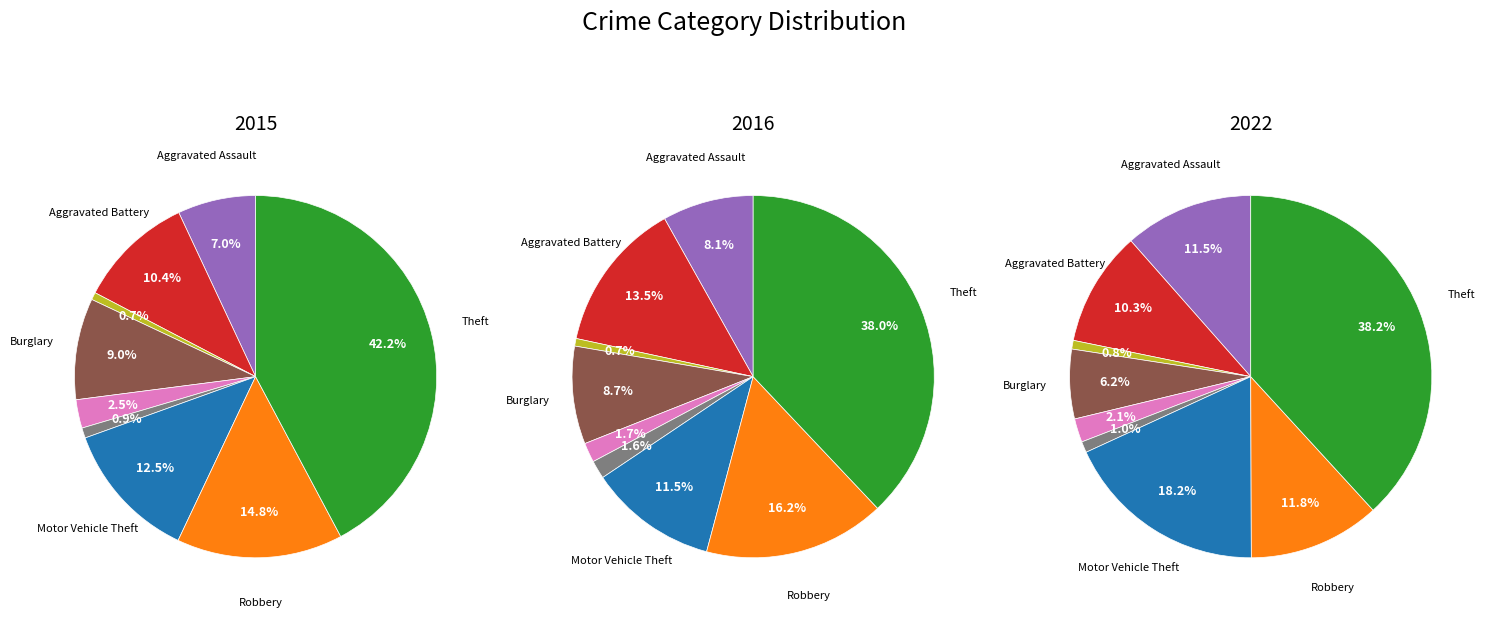

True or false: Robbery accounts for 15% of the total.

True